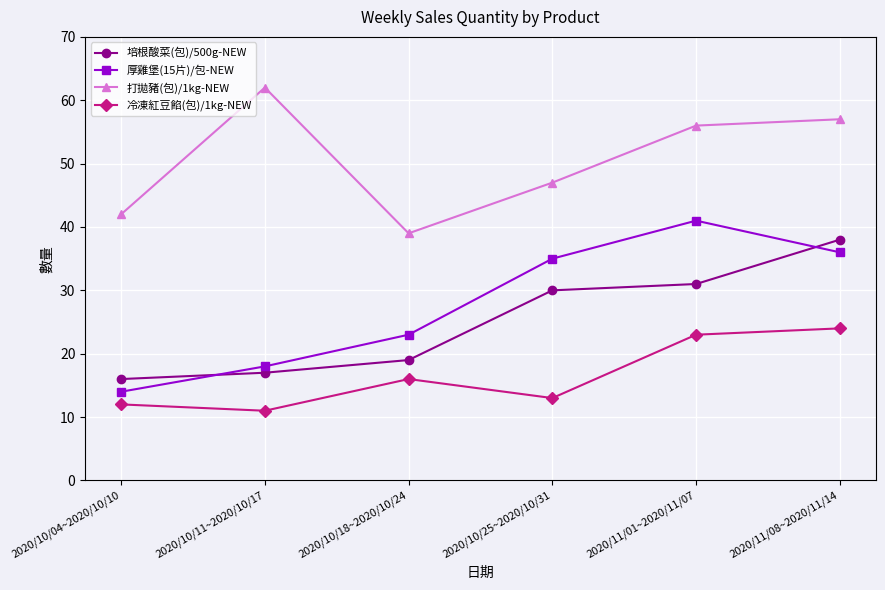

What is the label of the 2nd point from the right?

2020/11/01~2020/11/07